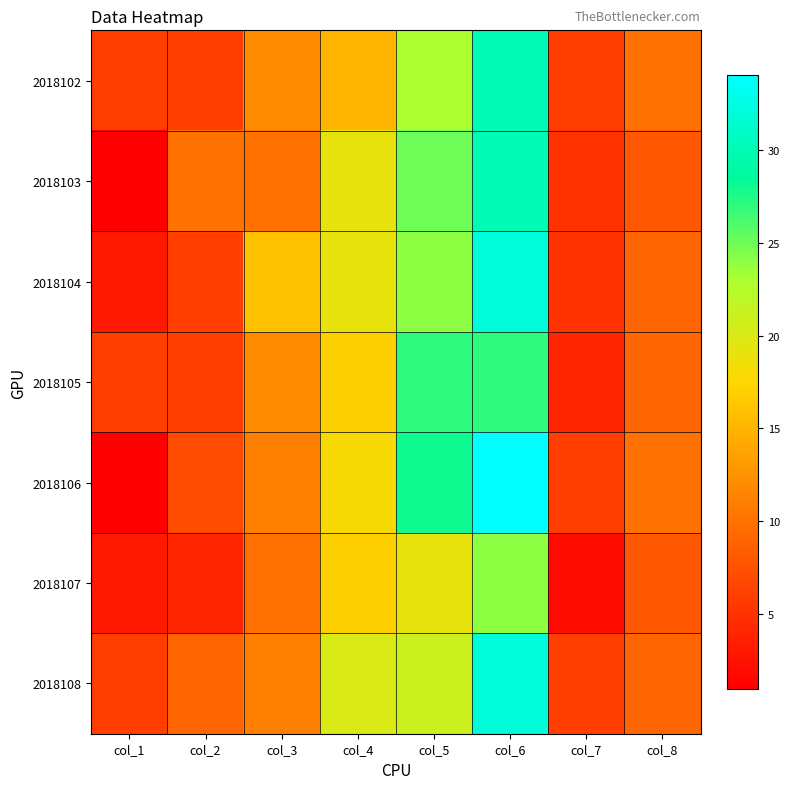

List the series in order of their peak value, lowest first.

2018107, 2018105, 2018102, 2018103, 2018104, 2018108, 2018106